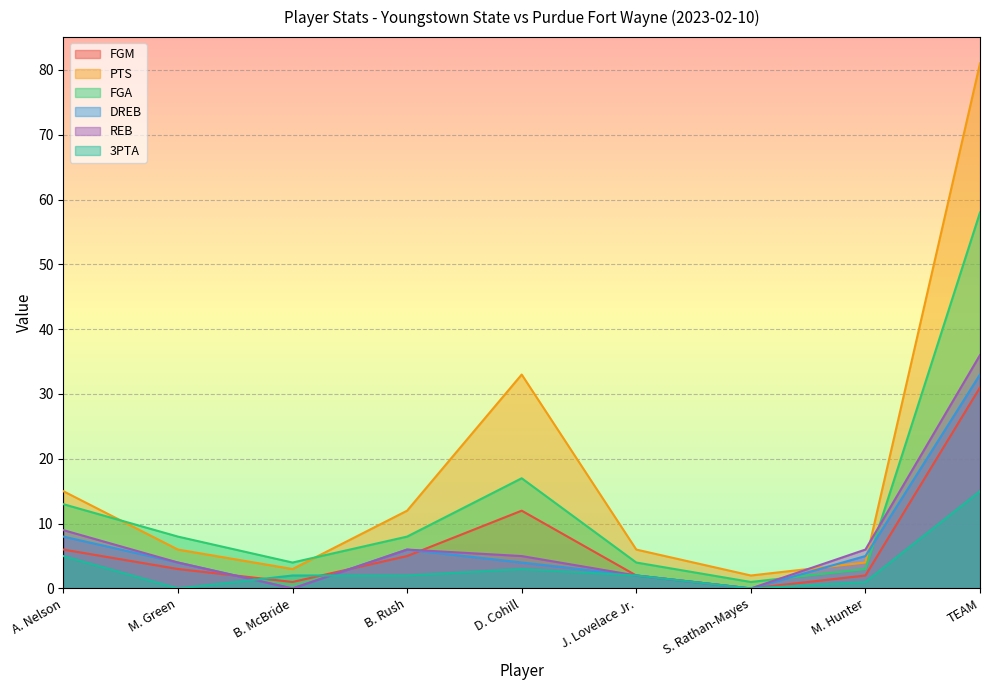

How many lines are shown in the chart?

6